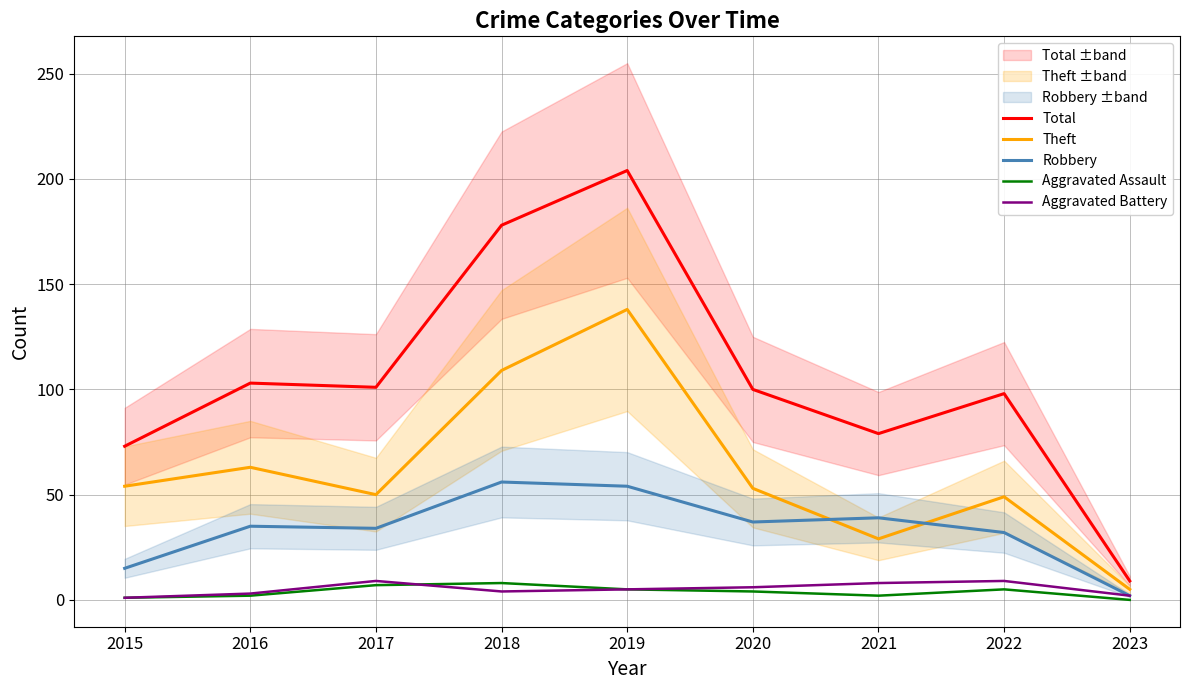

At how many categories does at least one series exceed 82?

6